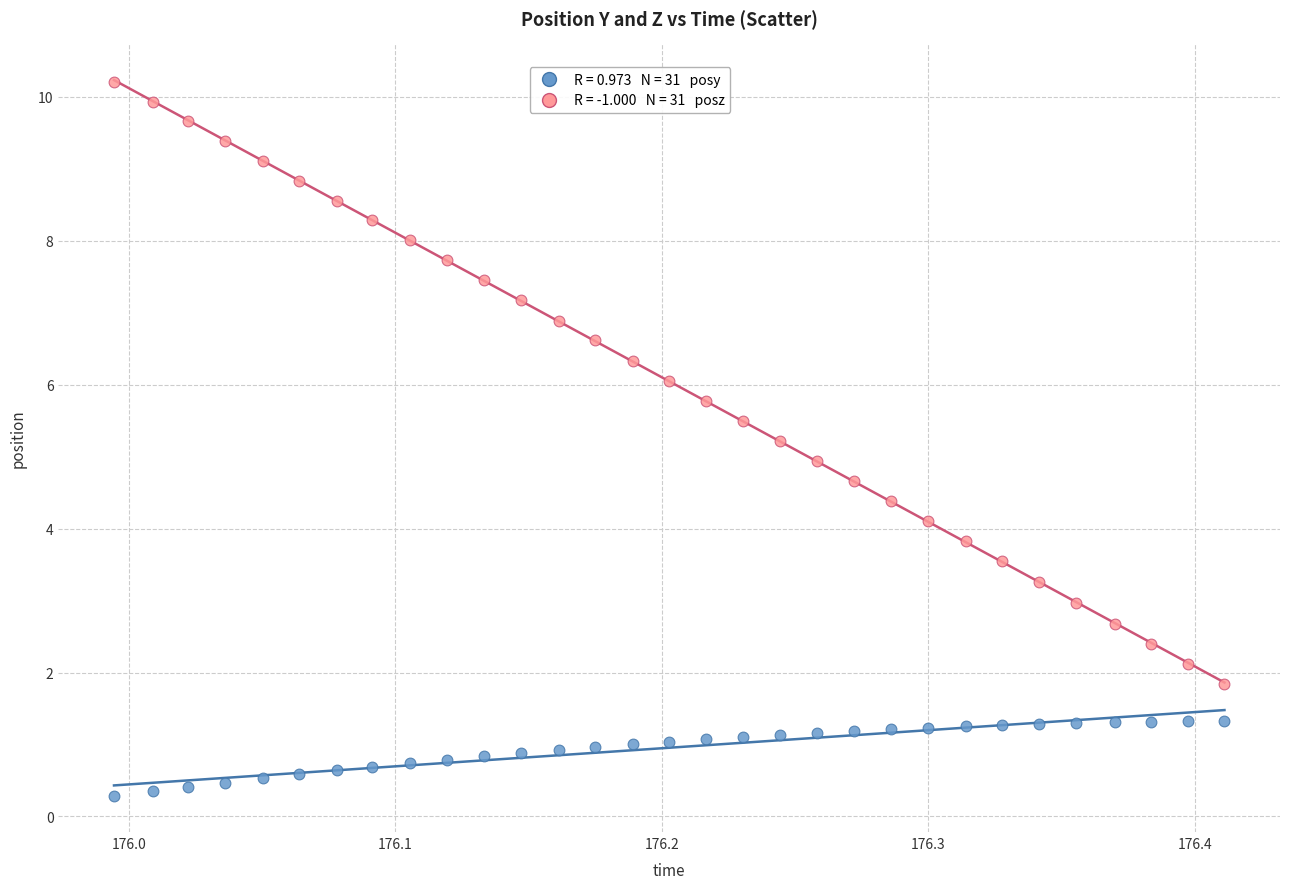

Across all data points, what is the range of Y values (max minus min)?

9.9